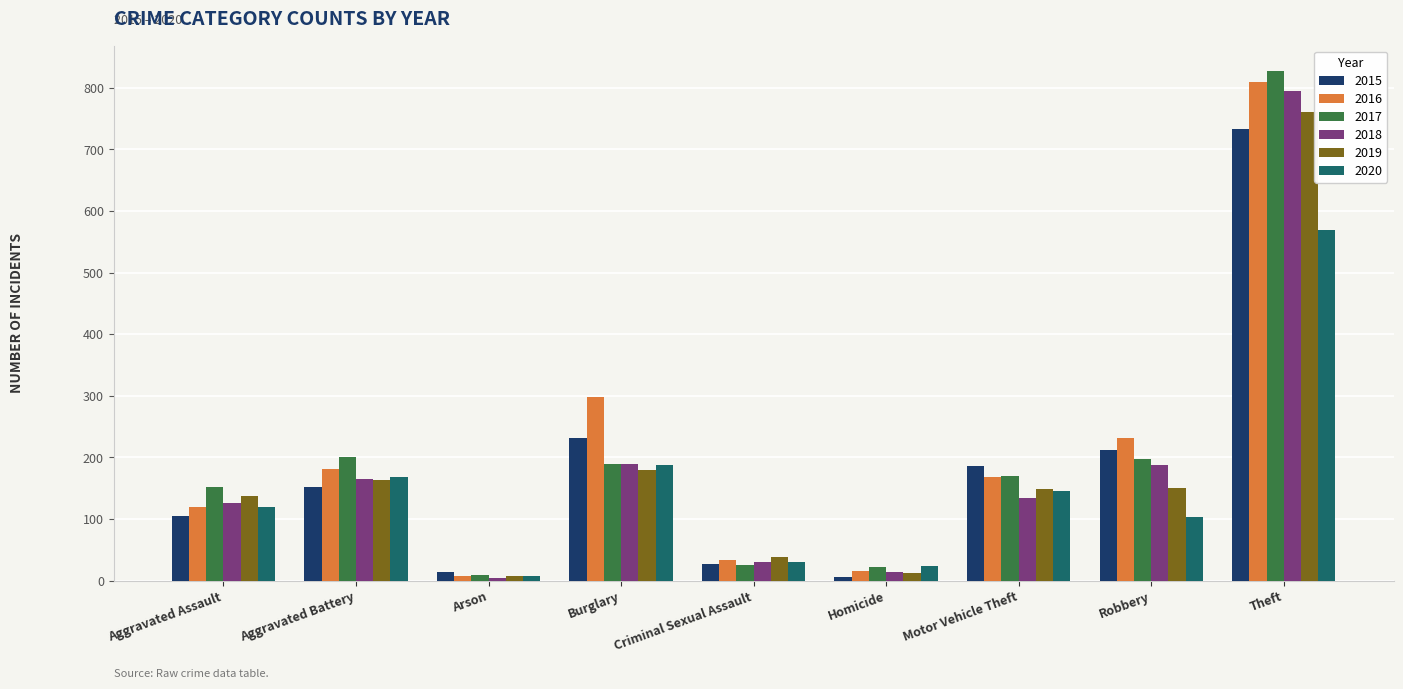

What is the label of the 2nd bar from the left?

Aggravated Battery